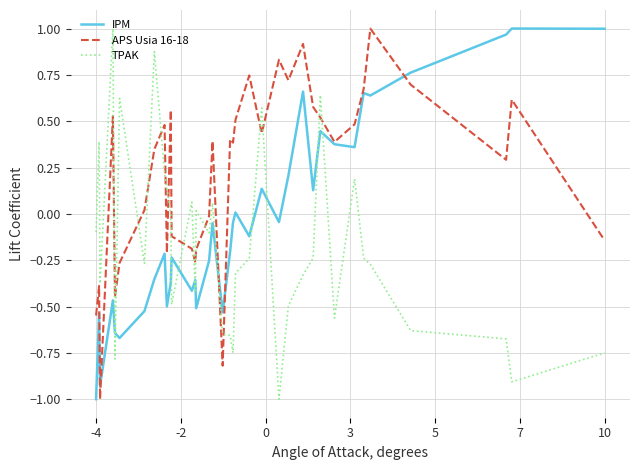

In IPM, how many points are higher than both neighbors (excluding endpoints)?

12